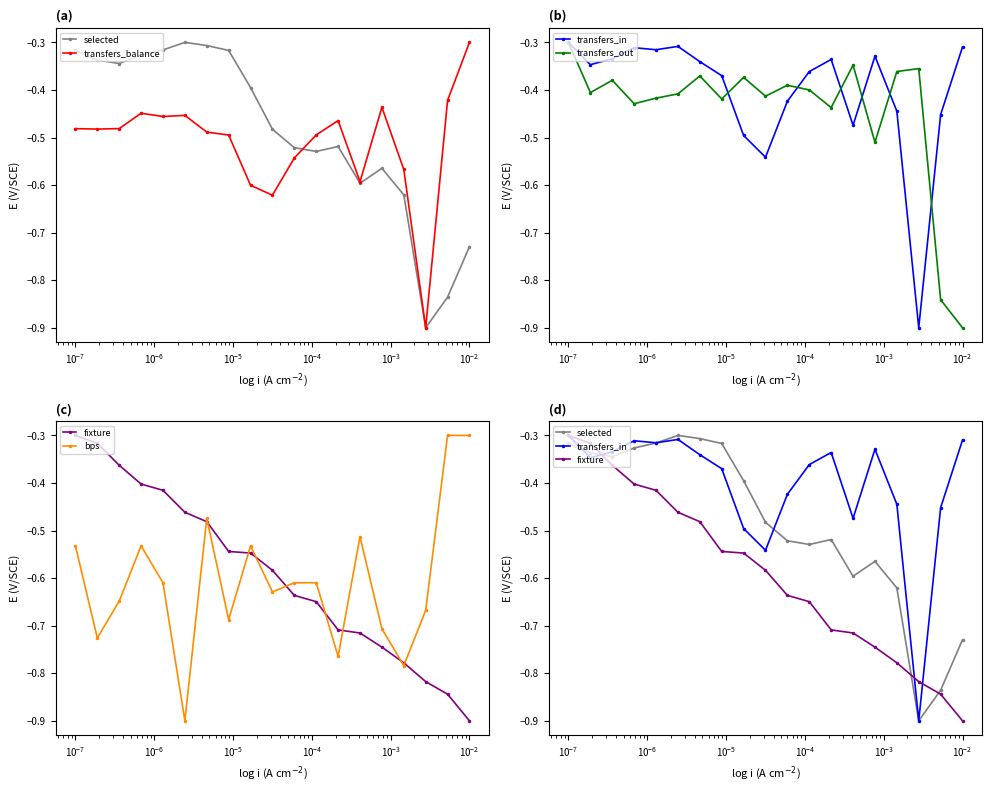

True or false: bps has a value of -0.2 at 14.

False